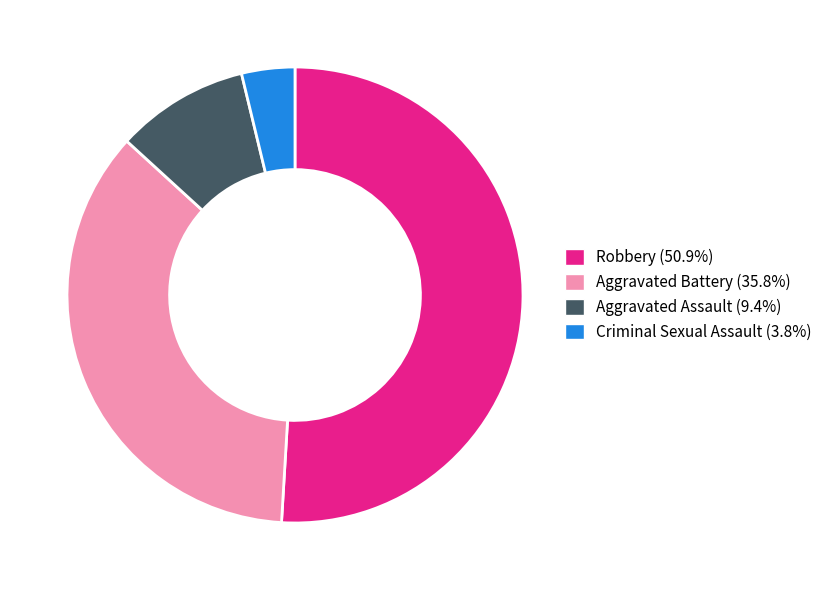

Is there a majority slice in this chart?

Yes